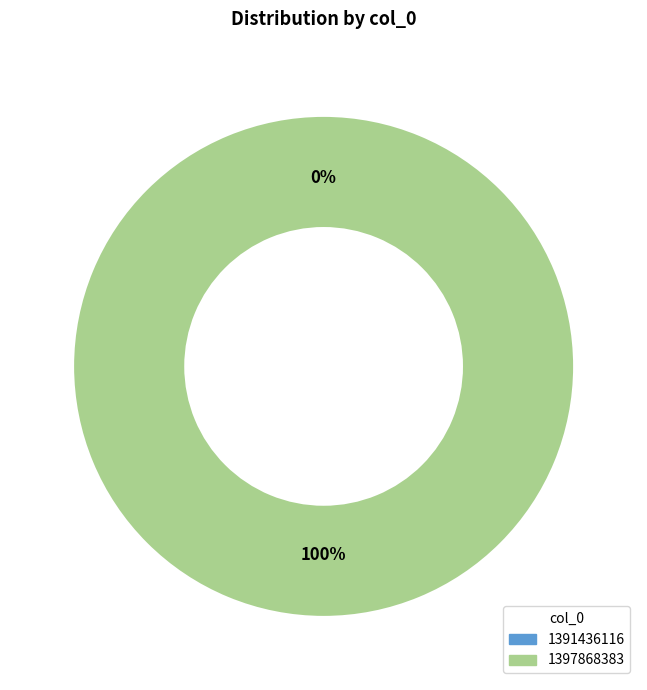

To the nearest percent, what is the average slice percentage?

50%